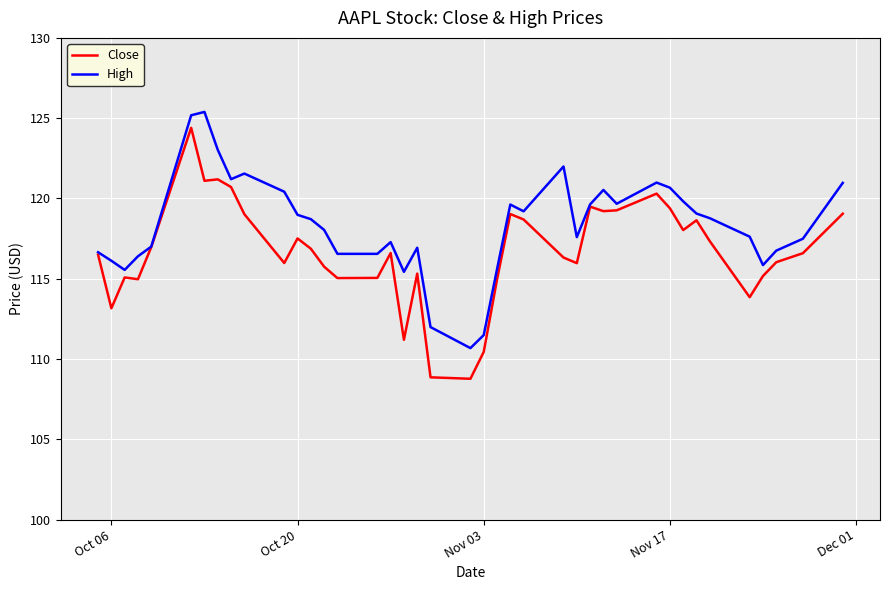

Which series has the largest total across all categories?

High